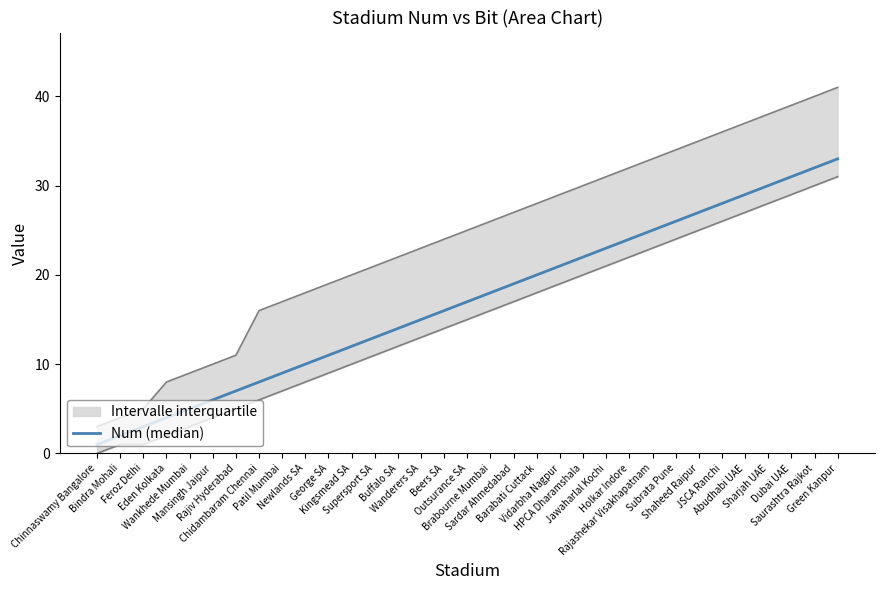

Which category has the lowest value across all series?

Chinnaswamy Bangalore